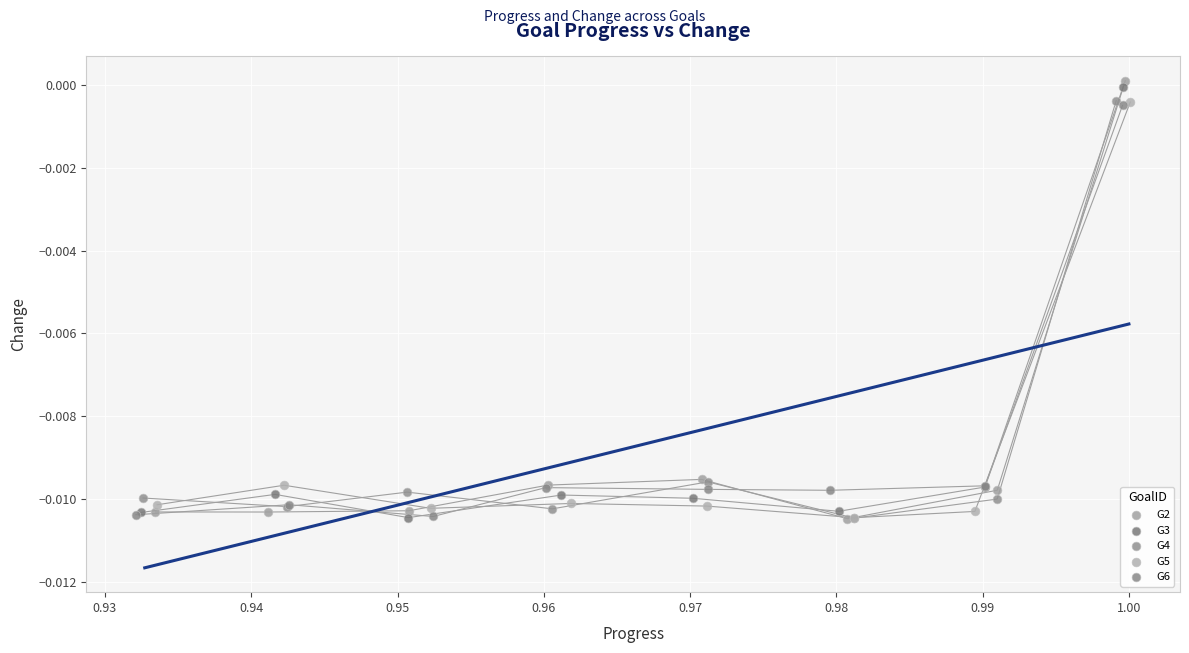

Which series reaches the maximum Y coordinate?

G2